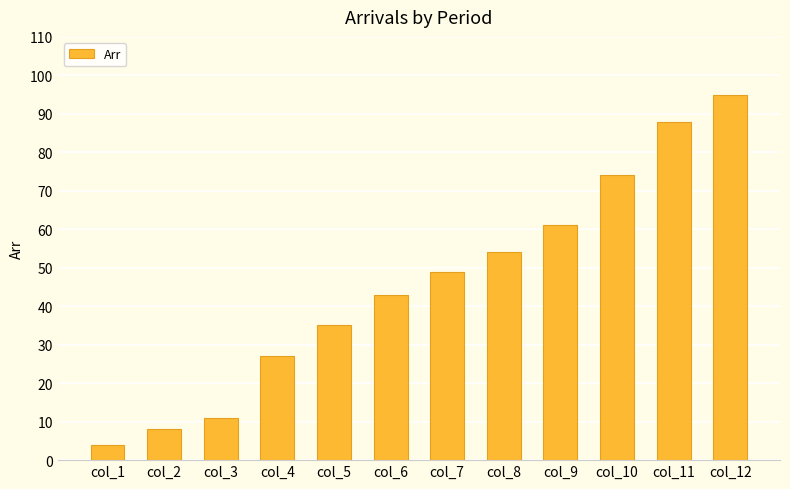

List the labels in order of value, smallest first.

col_1, col_2, col_3, col_4, col_5, col_6, col_7, col_8, col_9, col_10, col_11, col_12